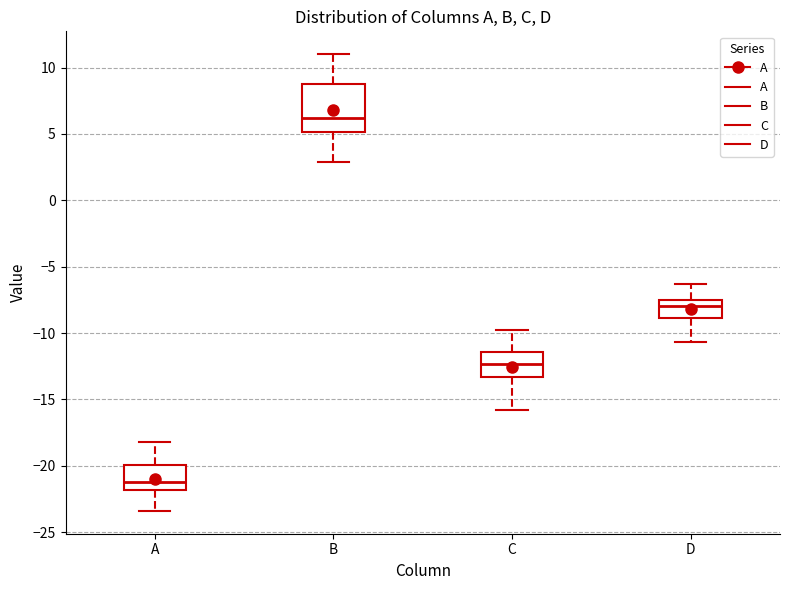

Which box's median line is the highest?

B